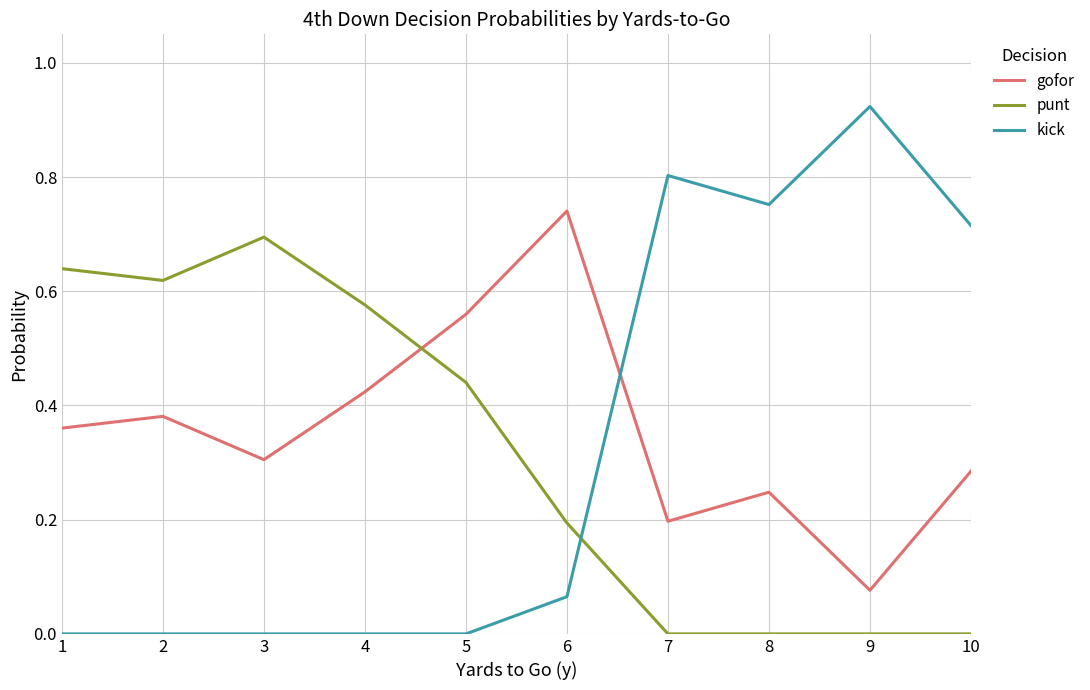

How many lines are shown in the chart?

3